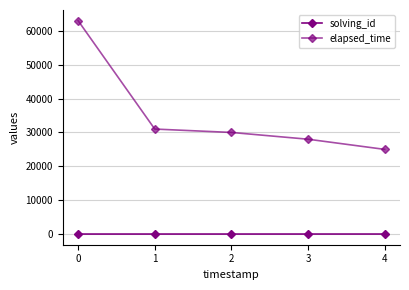

Does the chart have visible grid lines?

Yes